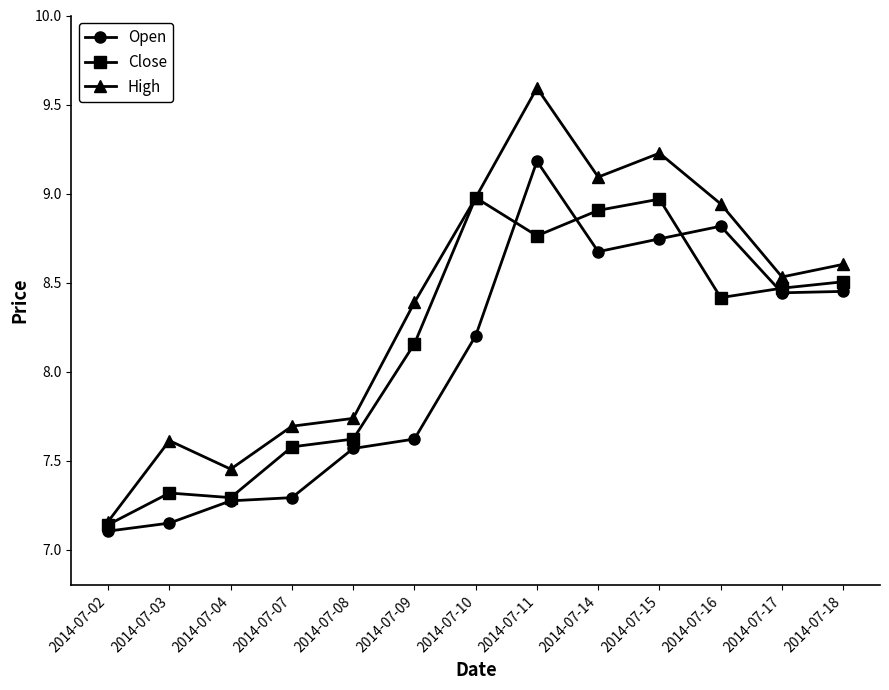

What is the sum of all High values?

109.0